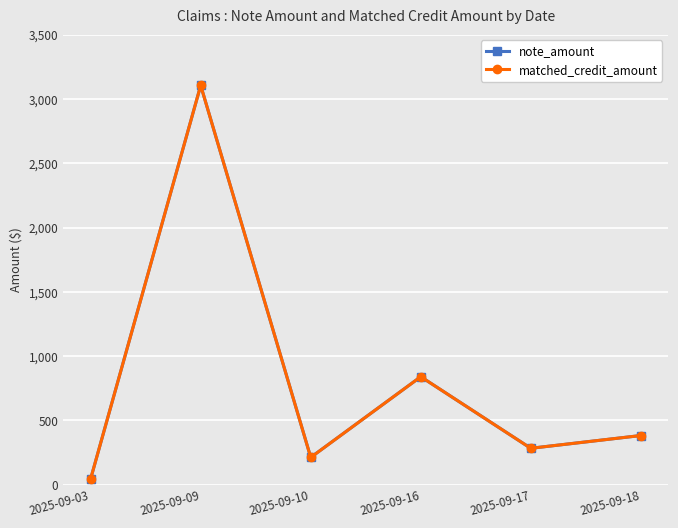

The matched_credit_amount series shows 283.5 at 2025-09-17. True or false?

True